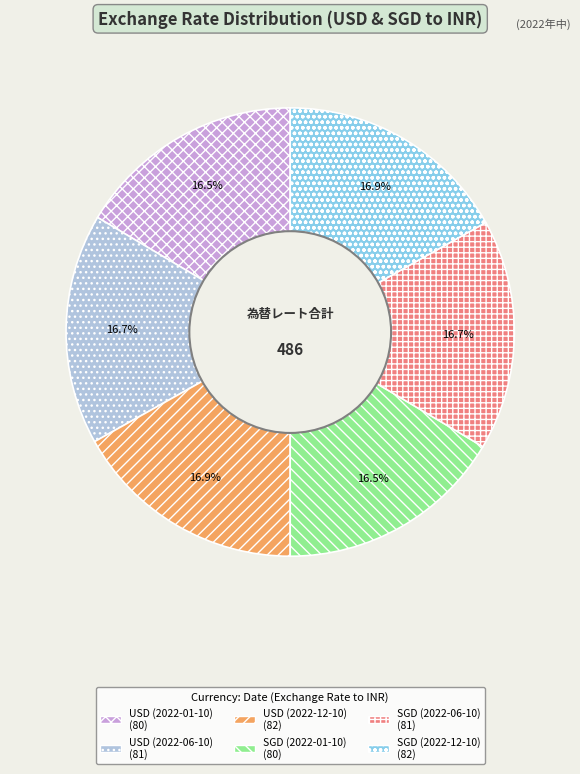

Does any single category account for the majority?

No